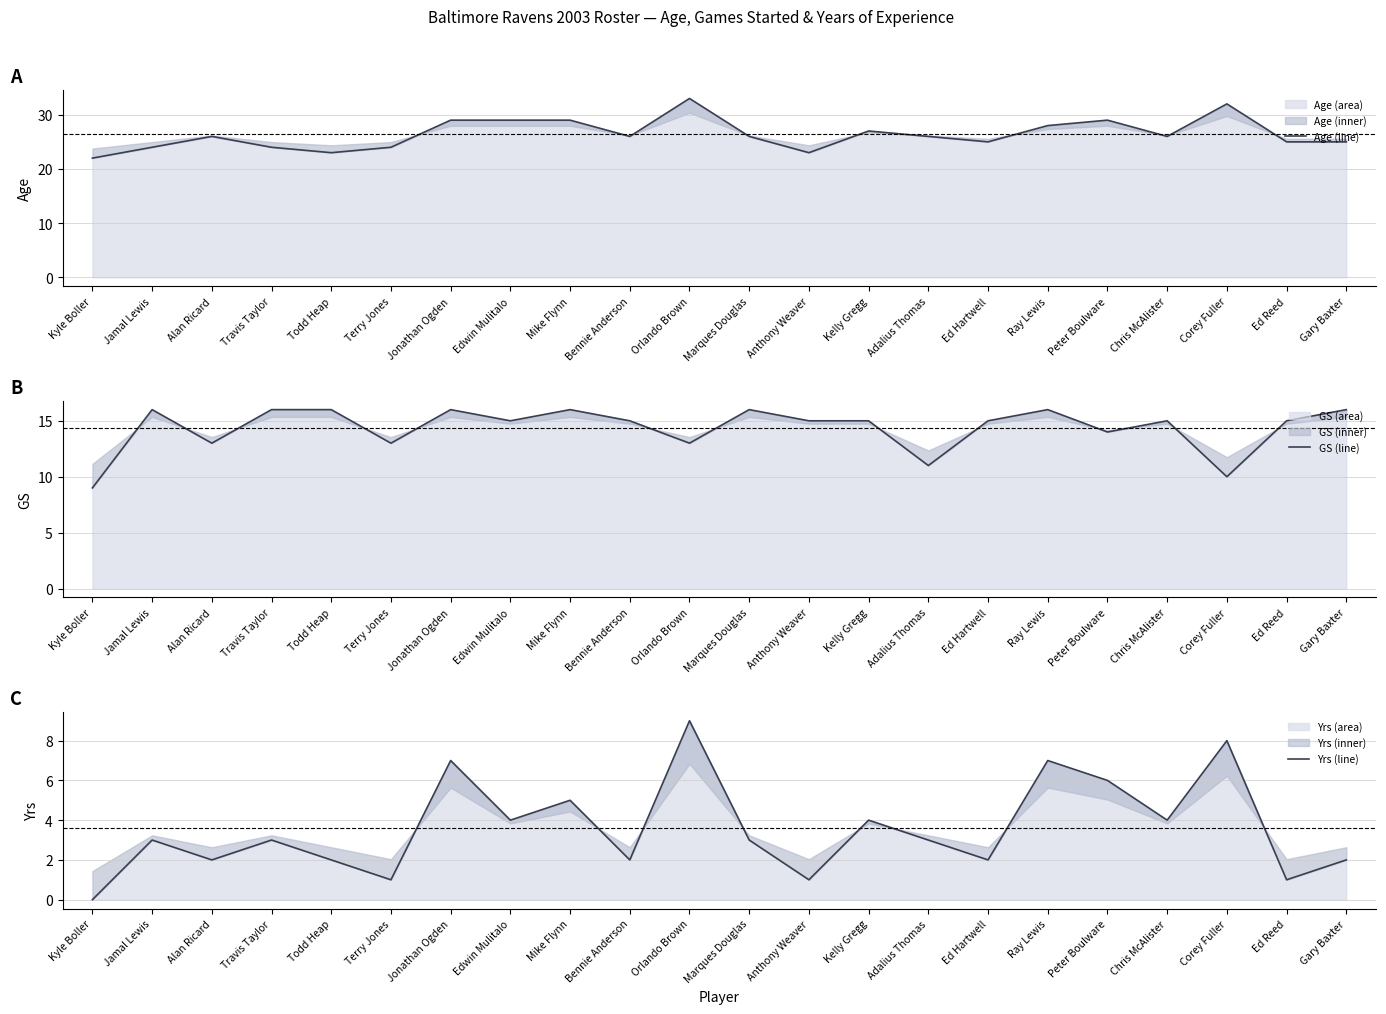

Is the value of Age (line) at Ray Lewis greater than the value of Yrs (line) at Travis Taylor?

Yes